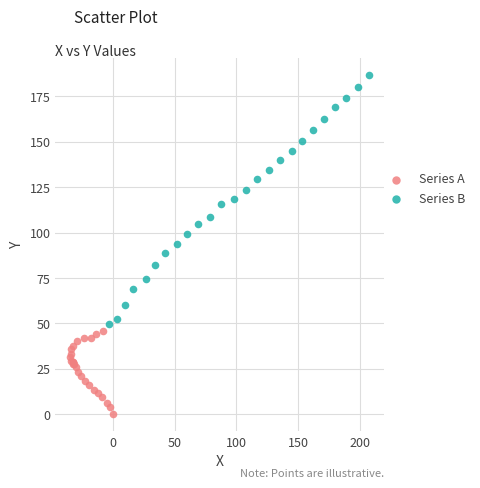

Which series has the largest Y range (max minus min)?

Series B